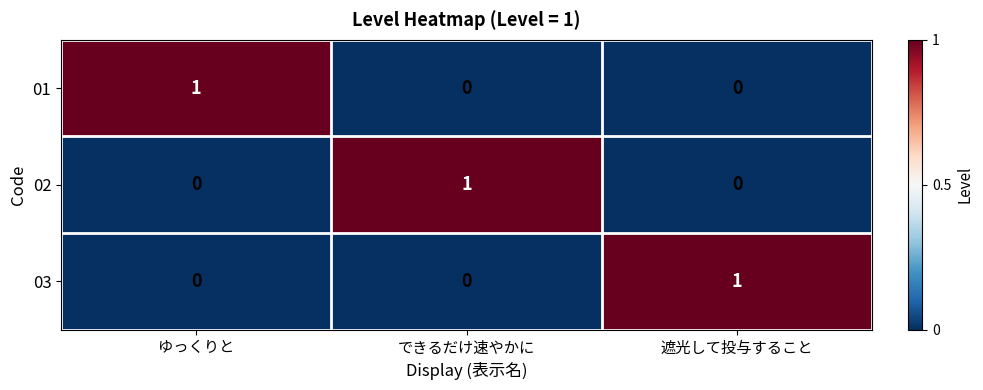

Count the 02 values in the range 0 to 1.

3